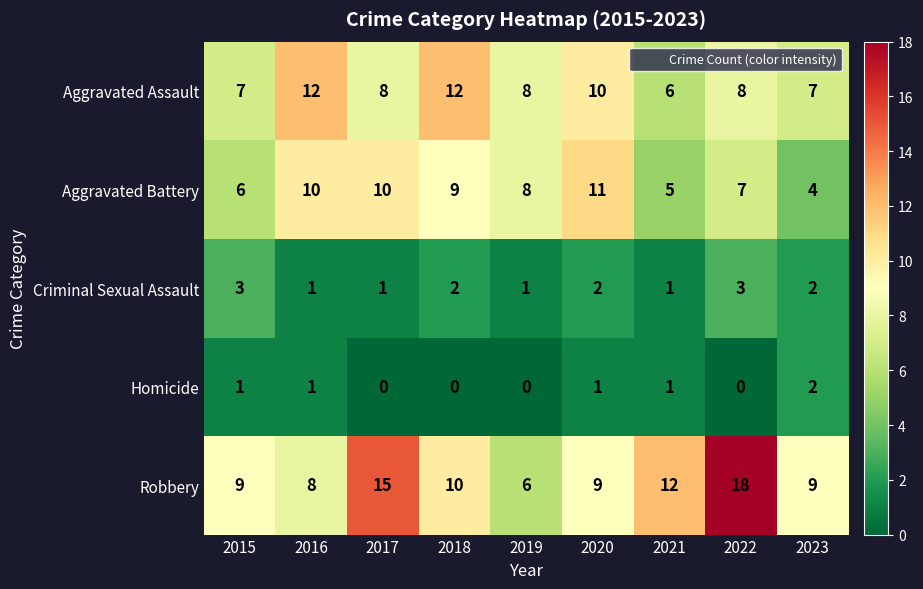

List the series in order of their peak value, highest first.

Robbery, Aggravated Assault, Aggravated Battery, Criminal Sexual Assault, Homicide